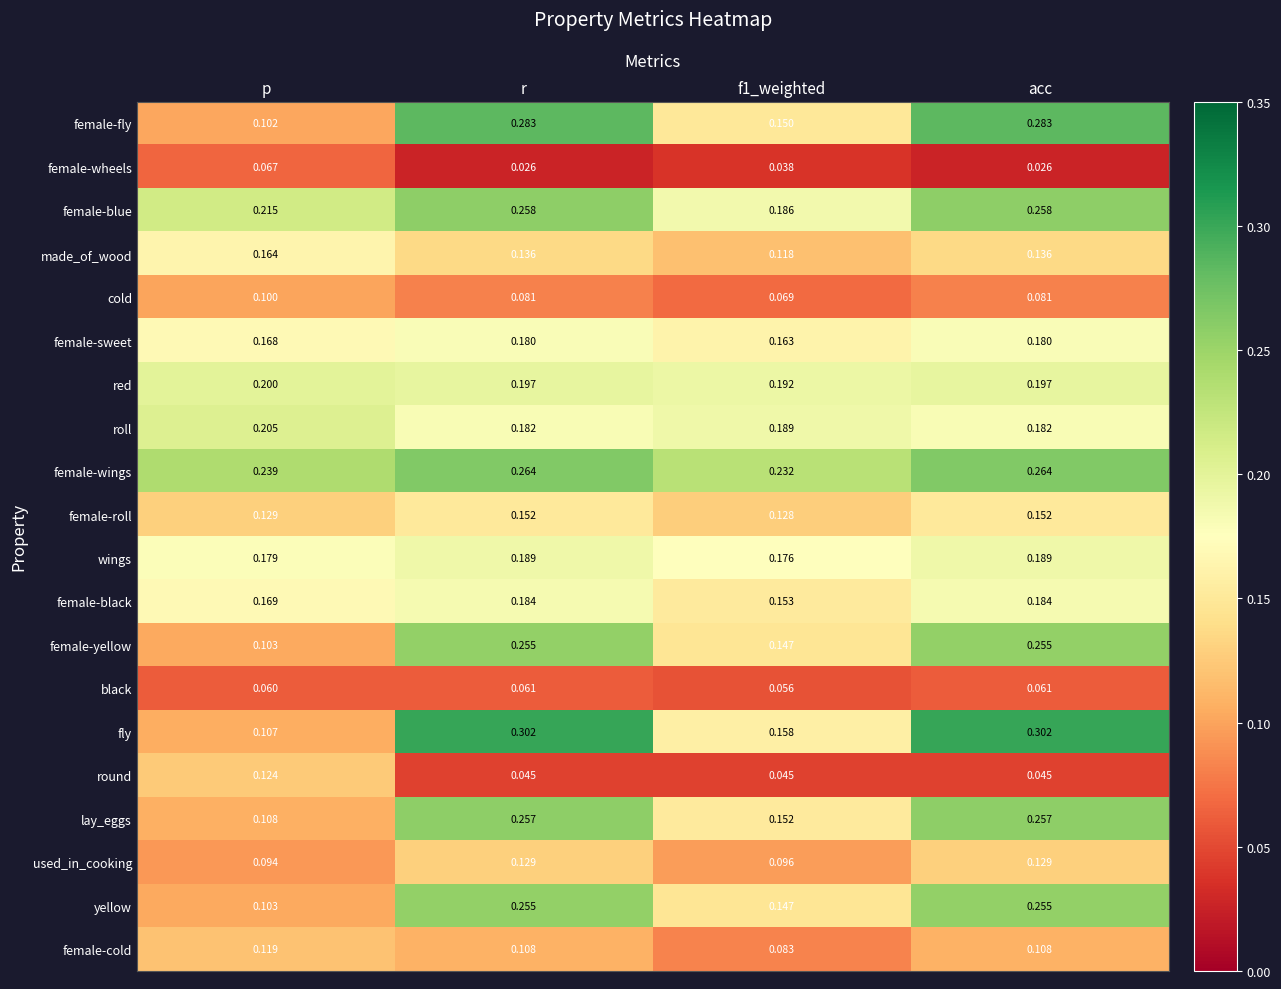

Between p and r, which series saw the biggest shift?

fly